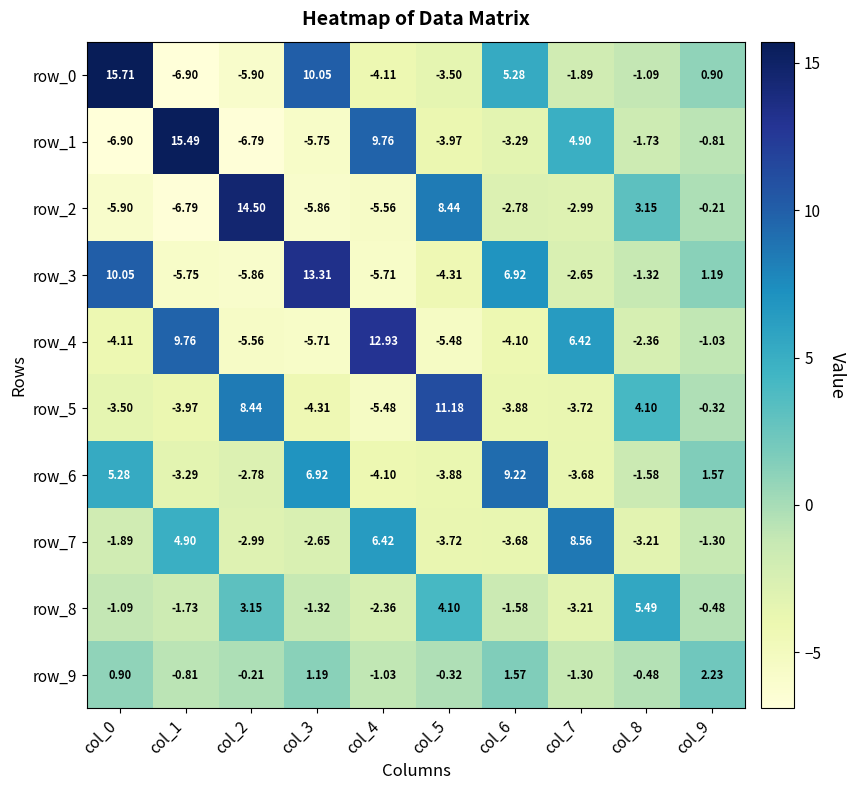

Where is row_3 nearest to the value 3?

col_9